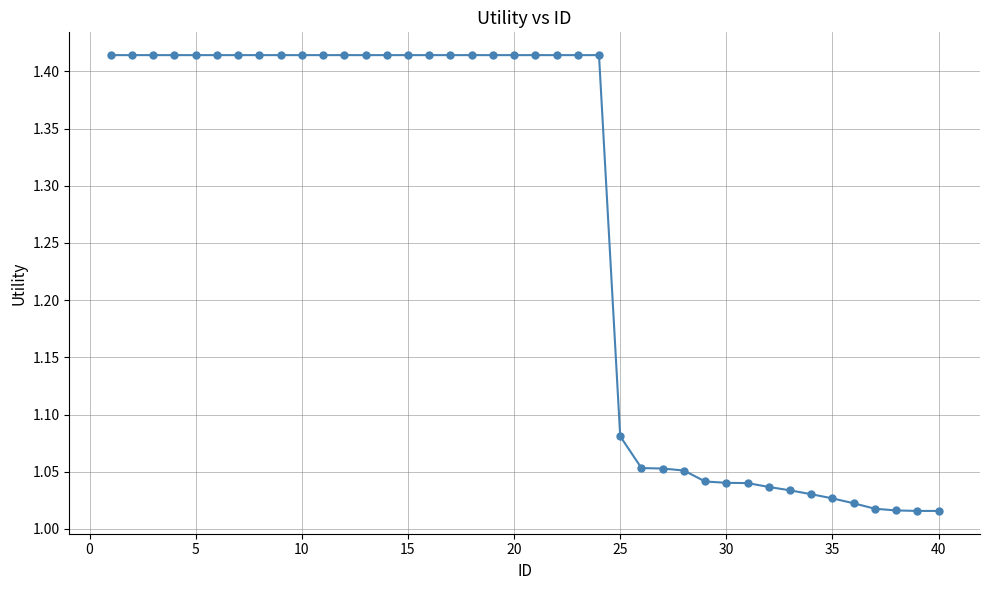

What is the sum of all values?

50.5